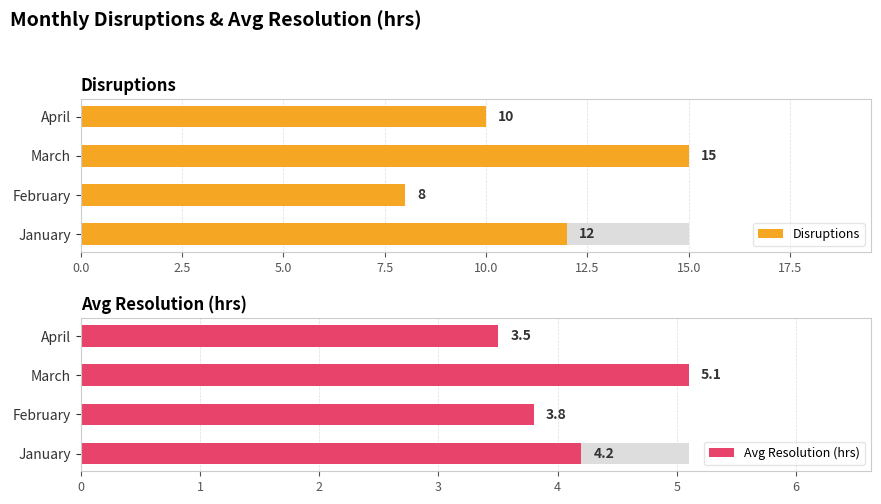

Rank the series by their average value, from highest to lowest.

Disruptions, Avg Resolution (hrs)